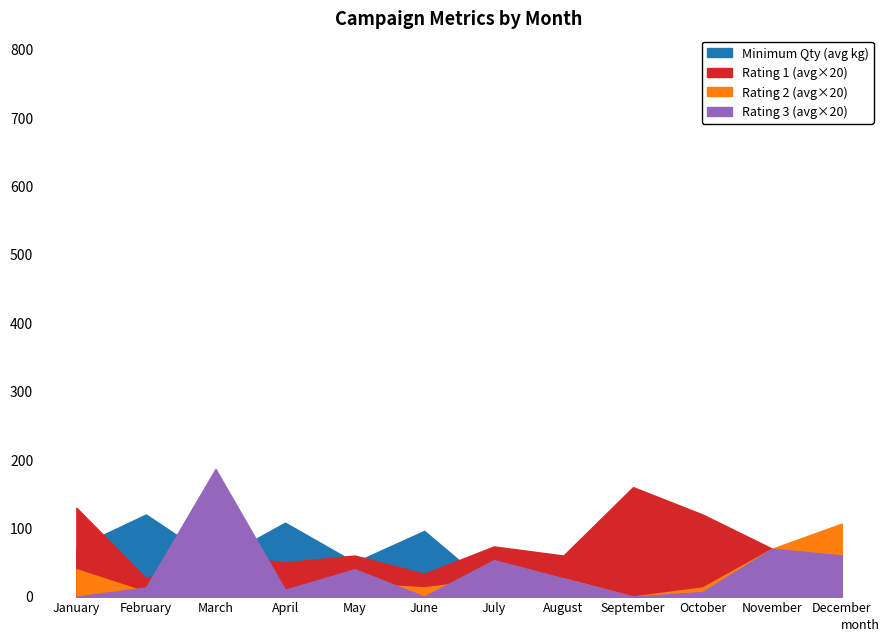

Between April and October, which series saw the biggest shift?

Minimum Qty